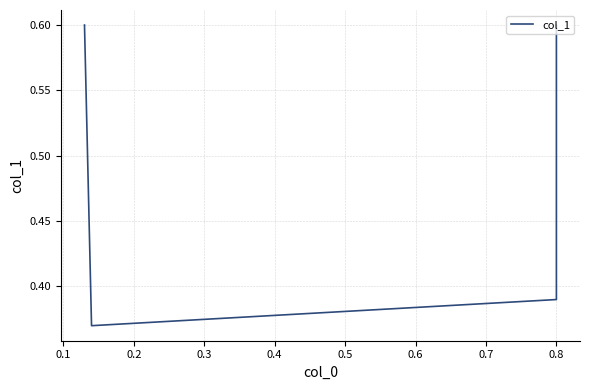

List the labels in order of value, smallest first.

0.1, 0.2, 0.0, 0.3